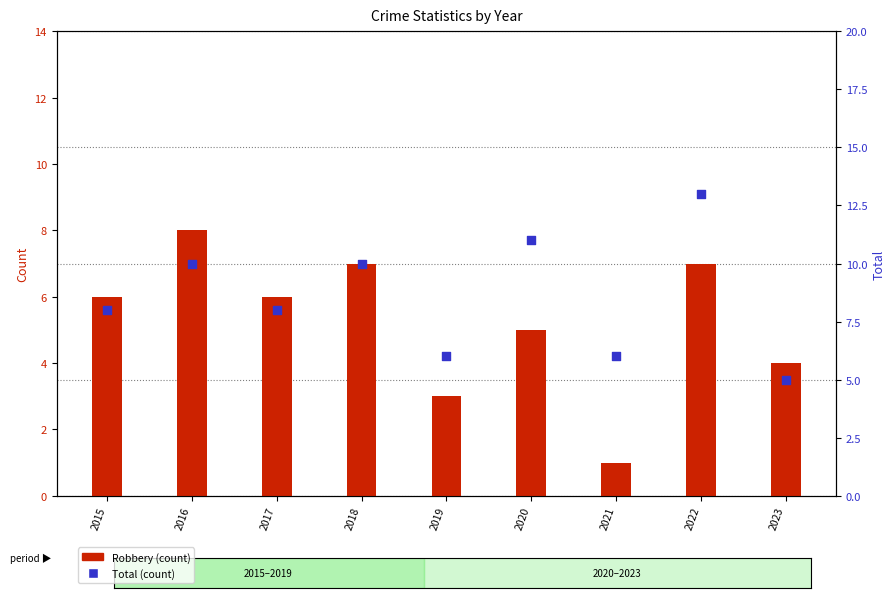

Is the value of Robbery at 2021 greater than the value of Total at 2018?

No